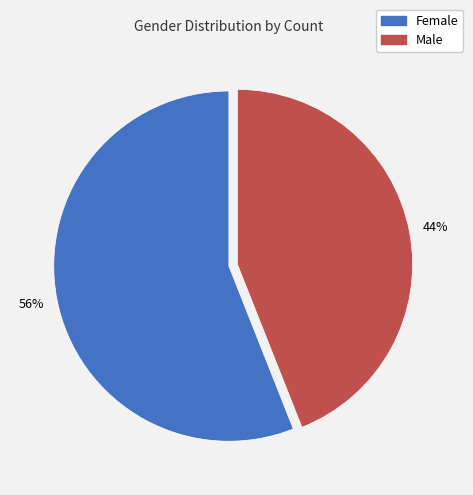

The Female slice represents 56% of the pie. True or false?

True